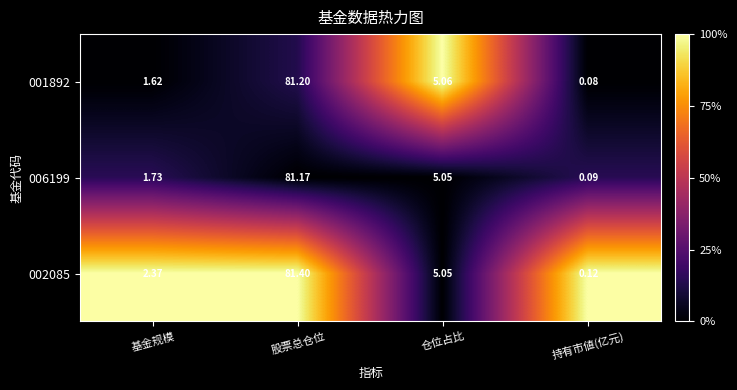

Which label corresponds to the largest value in the chart?

股票总仓位